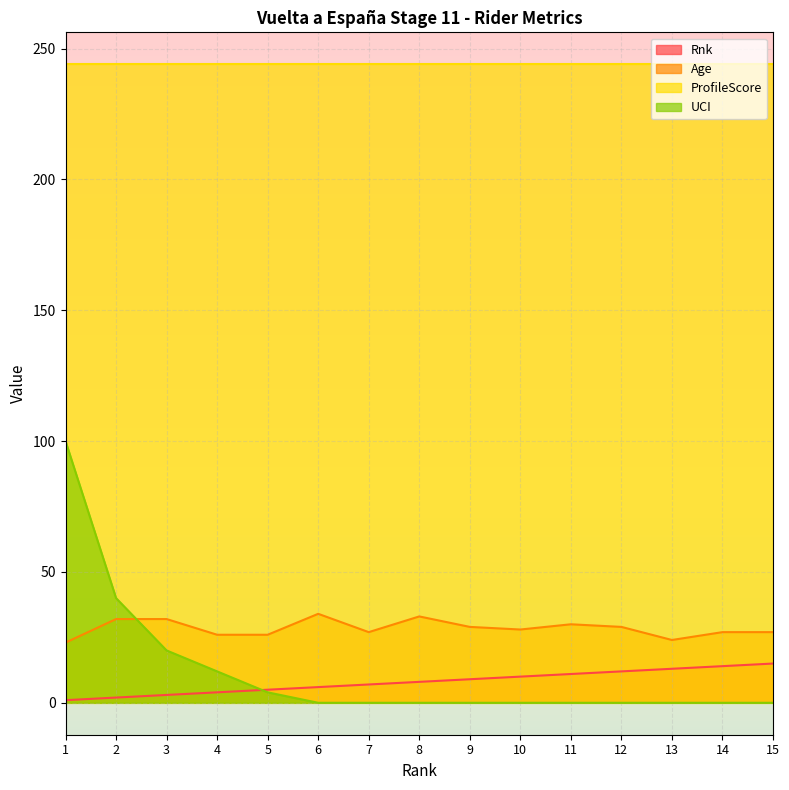

Rank the categories by Rnk value from lowest to highest.

1, 2, 3, 4, 5, 6, 7, 8, 9, 10, 11, 12, 13, 14, 15